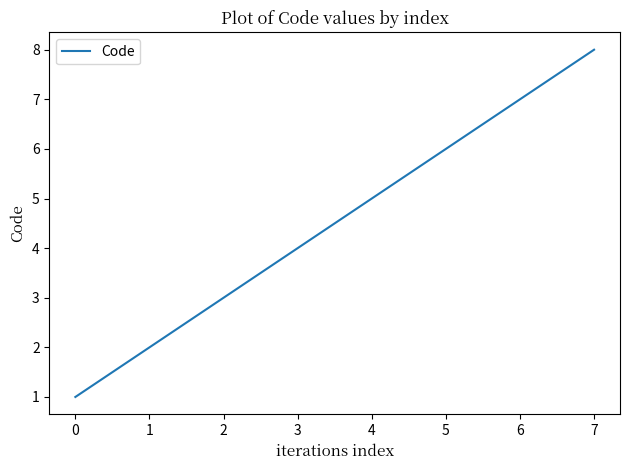

What is the greatest value displayed?

8